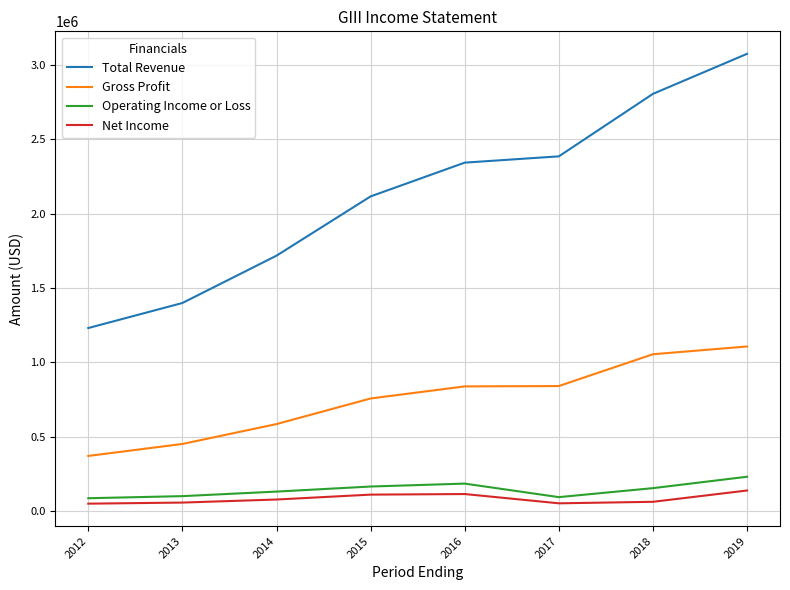

How many categories are shown in the chart?

8